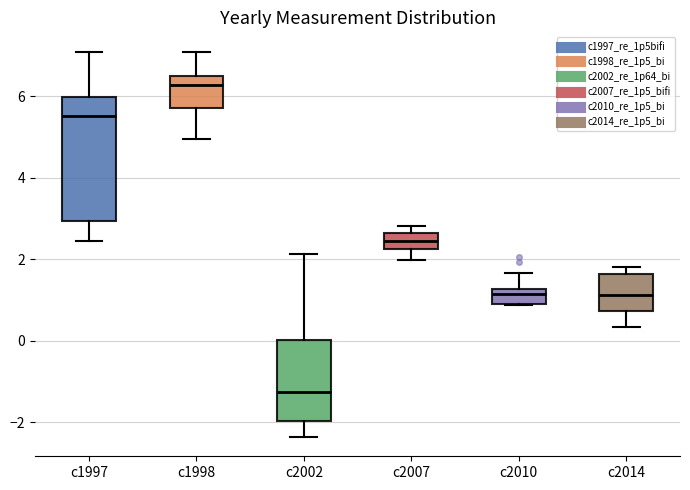

Which box has the lowest median line?

c2002